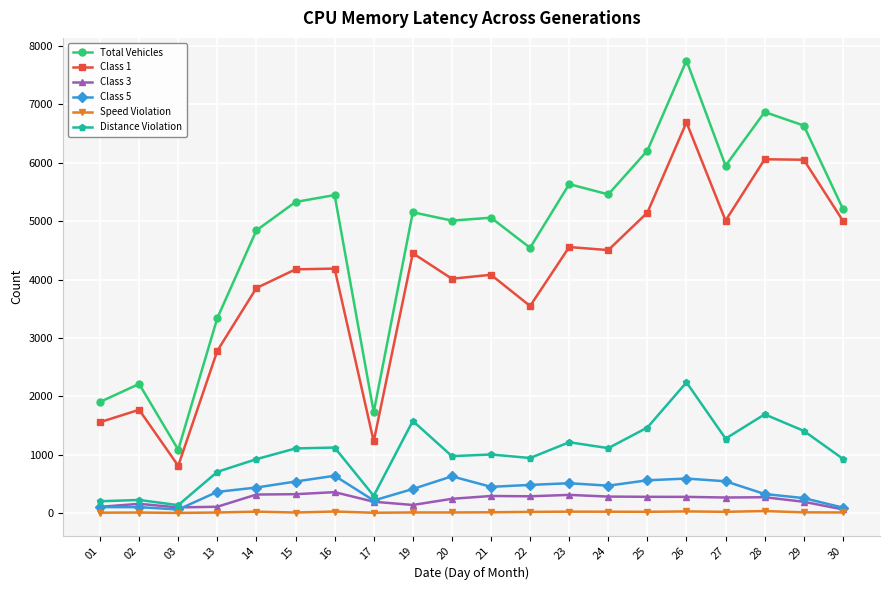

True or false: Class 3 has more than 0 points higher than both neighbors.

True